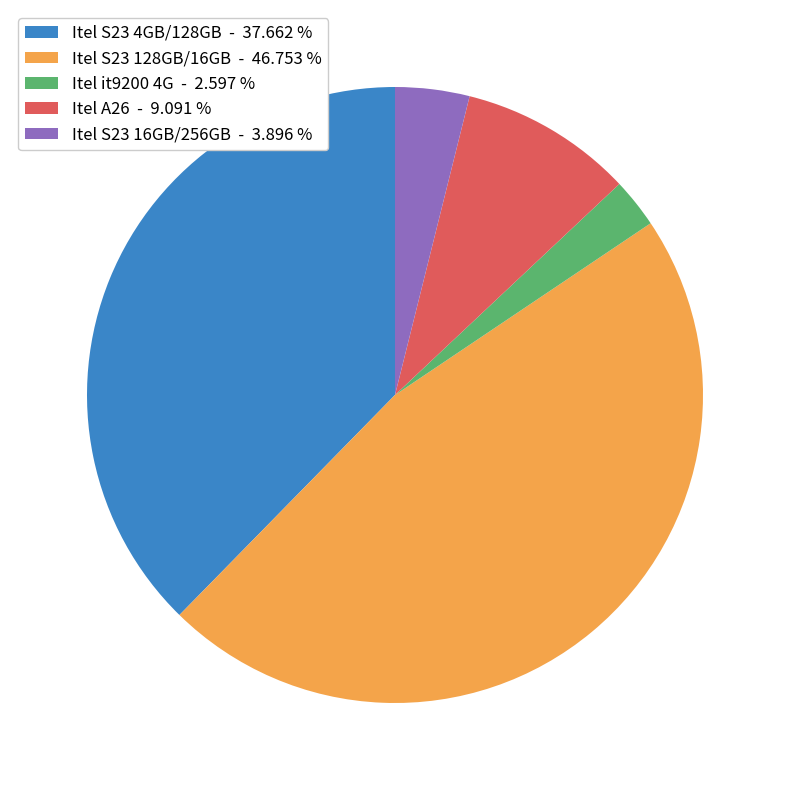

Is there any slice that represents more than half of the pie?

No